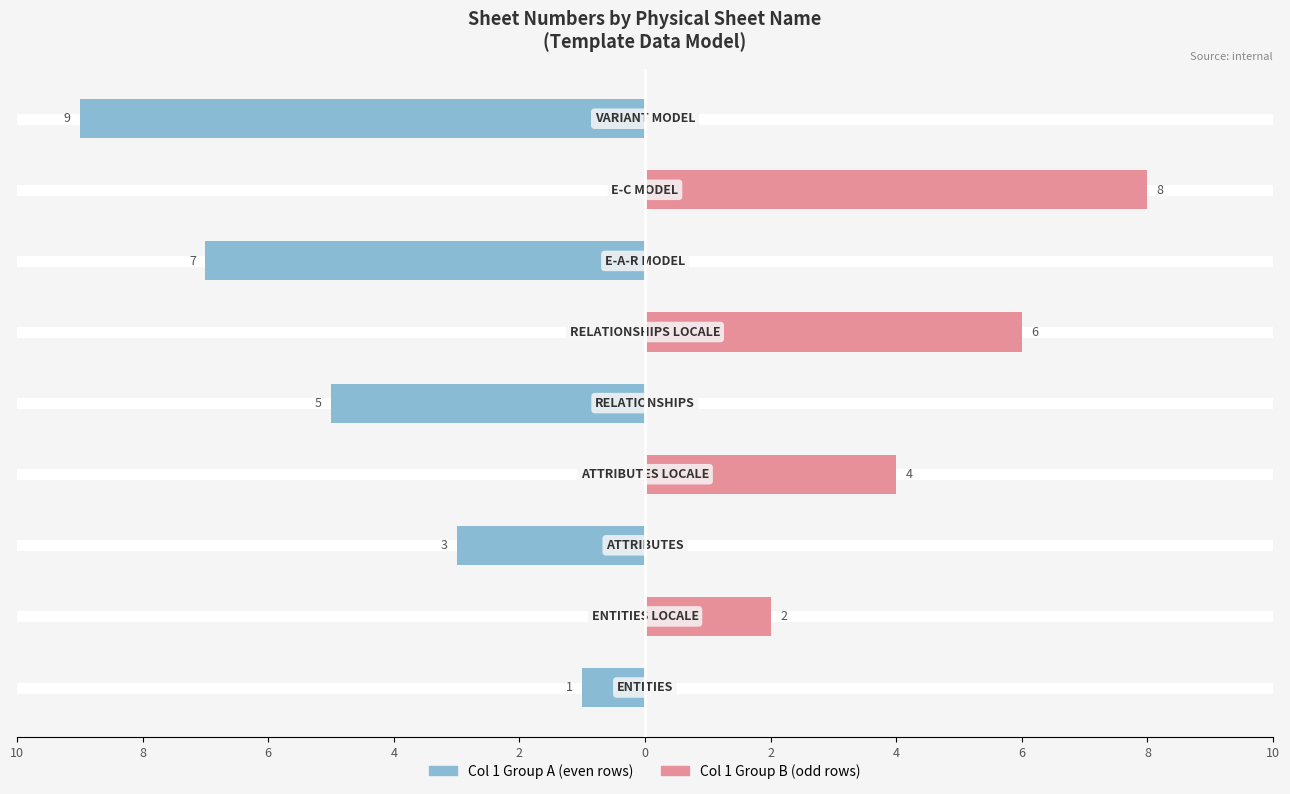

Which series has the widest spread of values?

Col 1 Group A